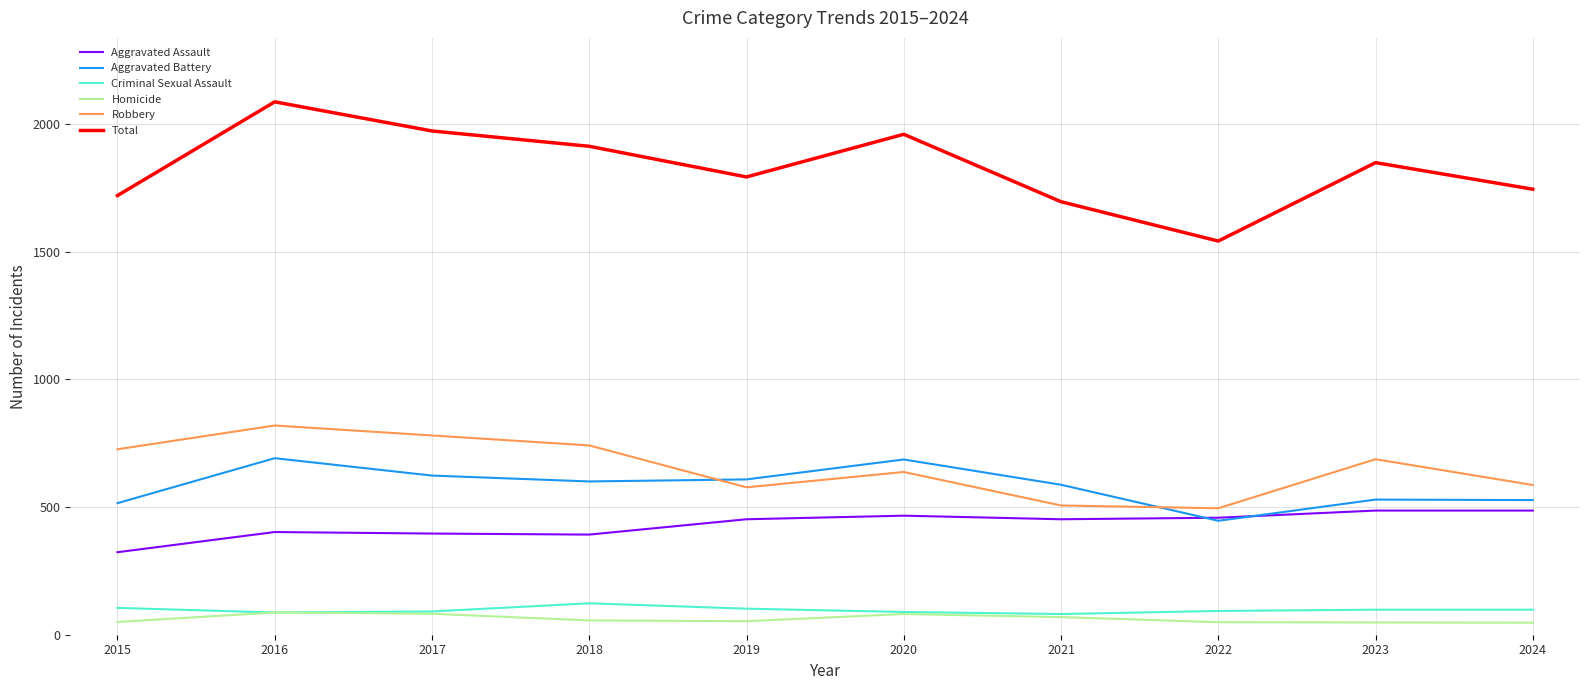

What is the sum of the Total values at 2016 and 2017?

4058